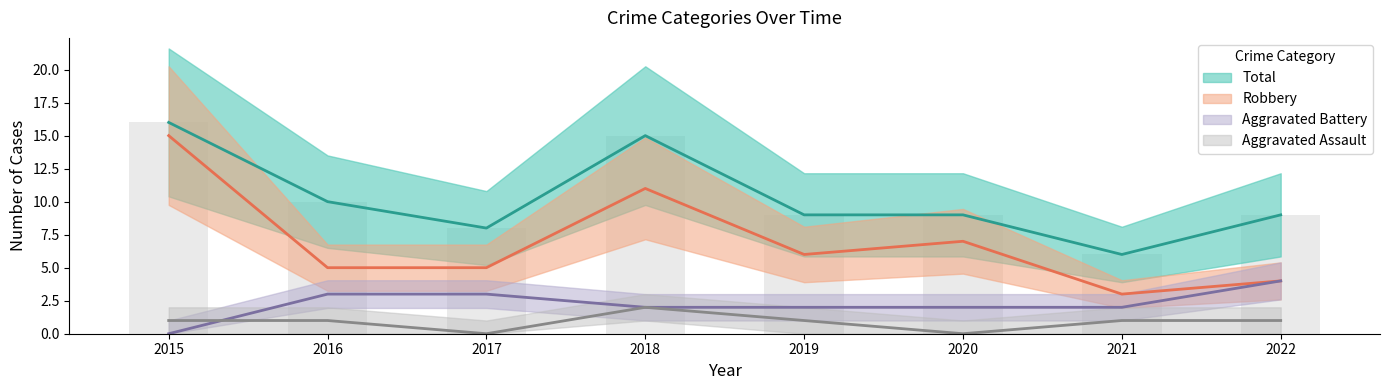

What is the sum of all Robbery values?

56